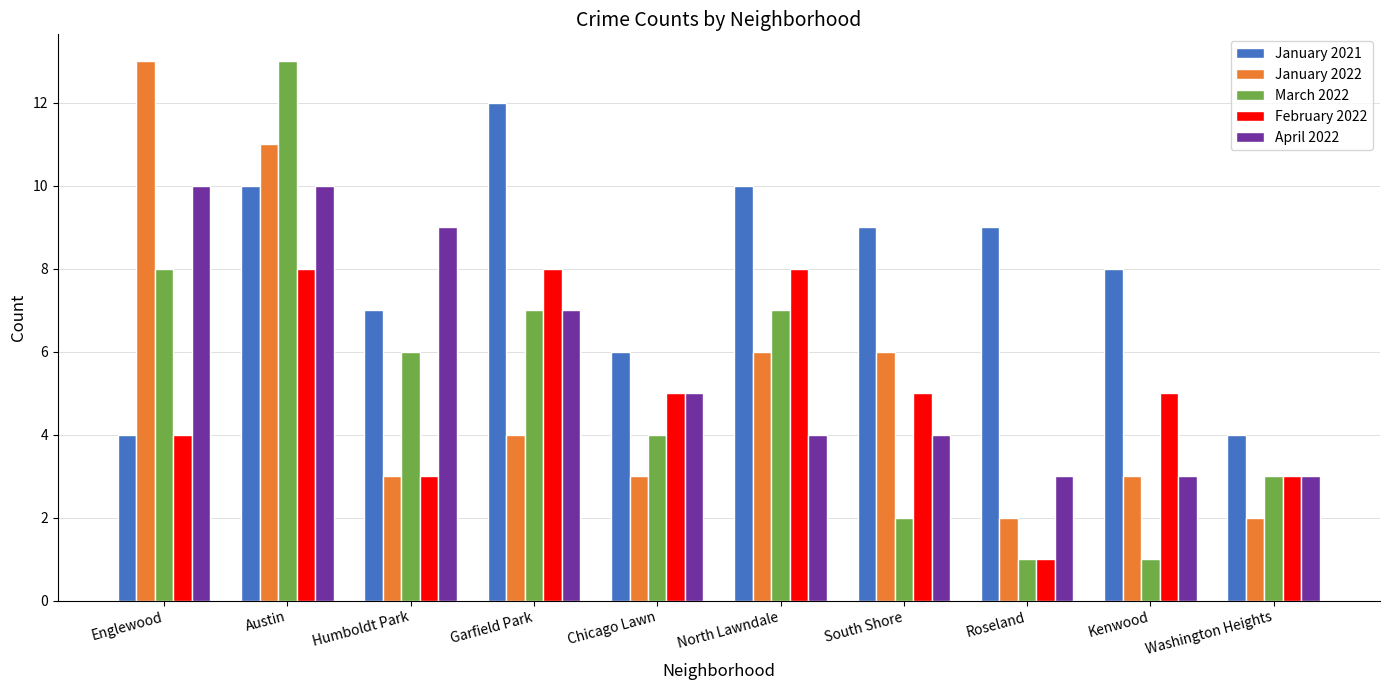

What is the label of the 2nd bar from the right?

Kenwood